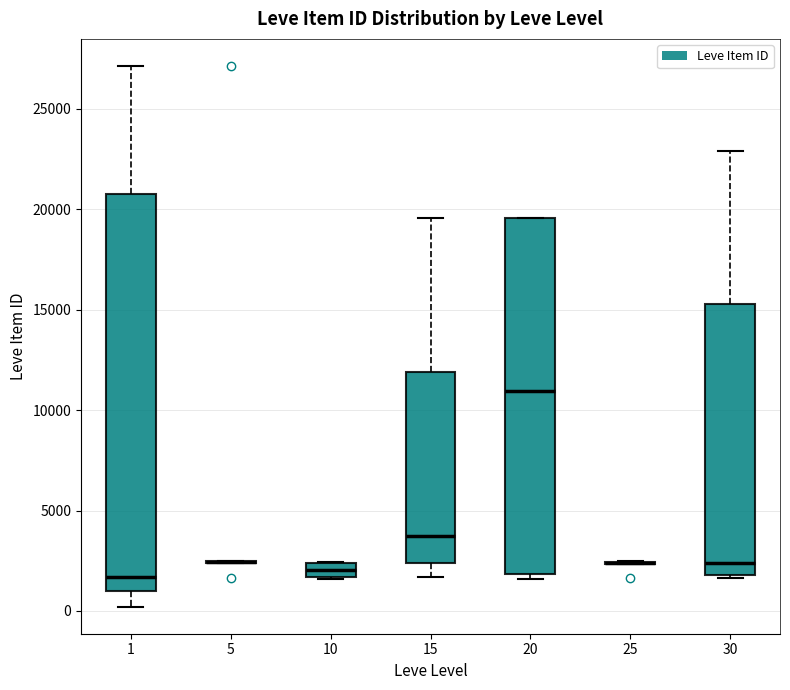

Where is the upper edge of the box at x = 10 on the y-axis? The values are not printed on the chart, so give them approximately, as read against the axis.

2500